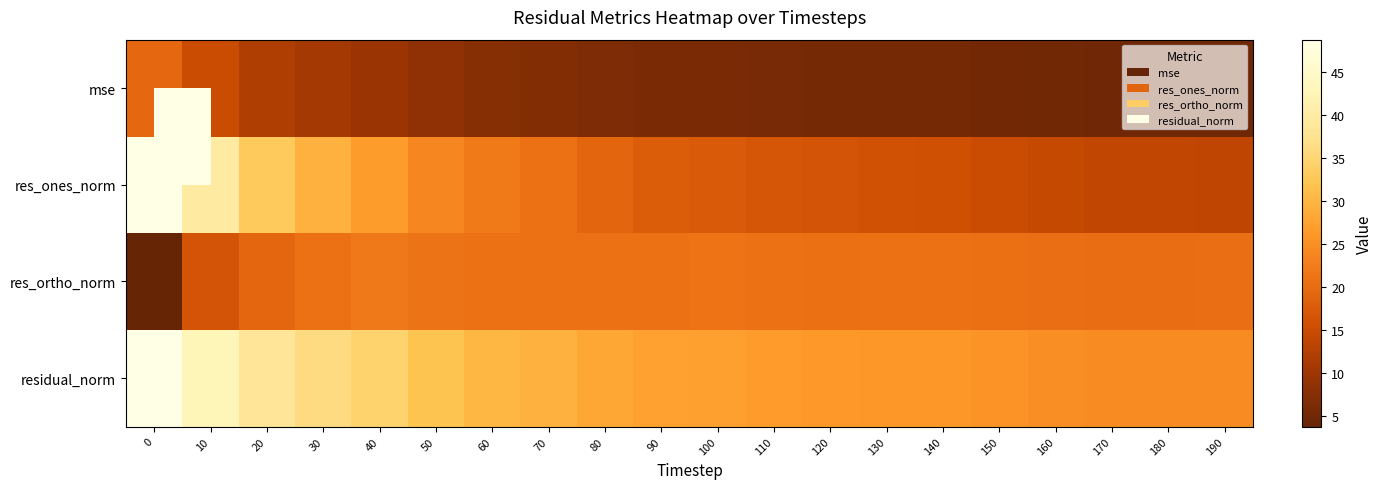

What is the spread (max minus min) of values at 140?

20.6